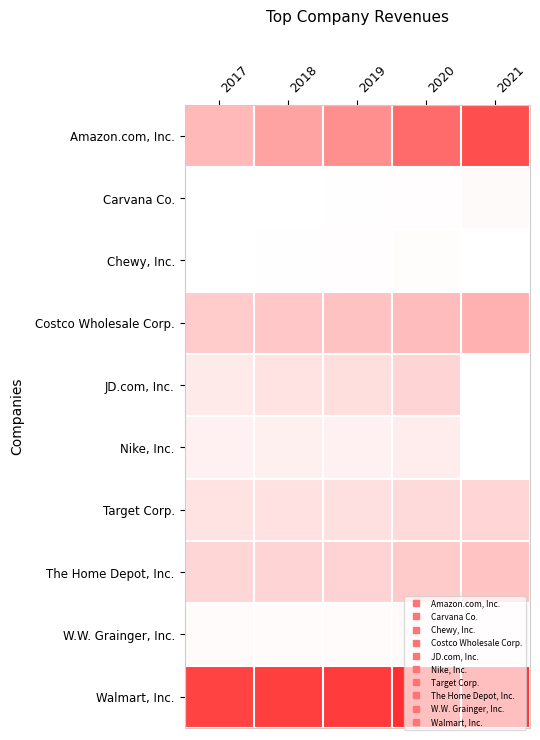

List the series in order of their peak value, highest first.

Walmart, Inc., Amazon.com, Inc., Costco Wholesale Corp., The Home Depot, Inc., JD.com, Inc., Target Corp., Nike, Inc., W.W. Grainger, Inc., Carvana Co., Chewy, Inc.